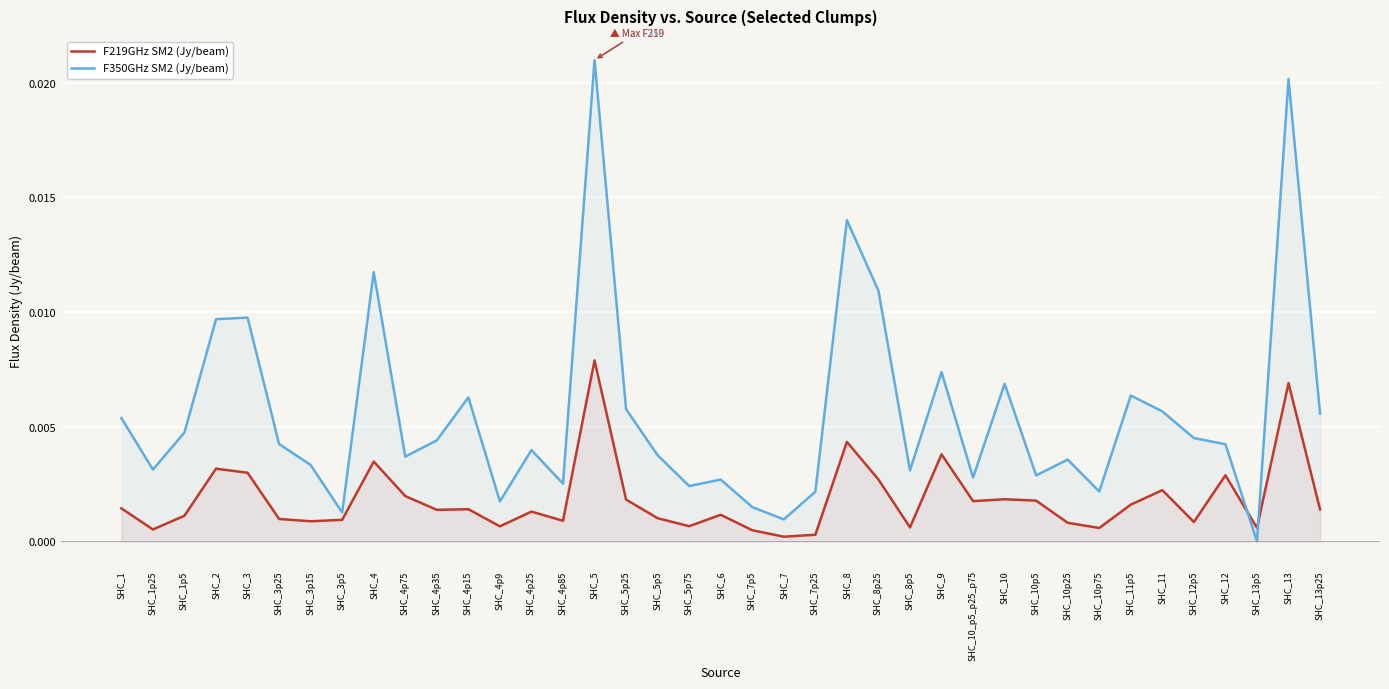

What are all the series names shown in the legend?

F219GHz SM2 (Jy/beam), F350GHz SM2 (Jy/beam)